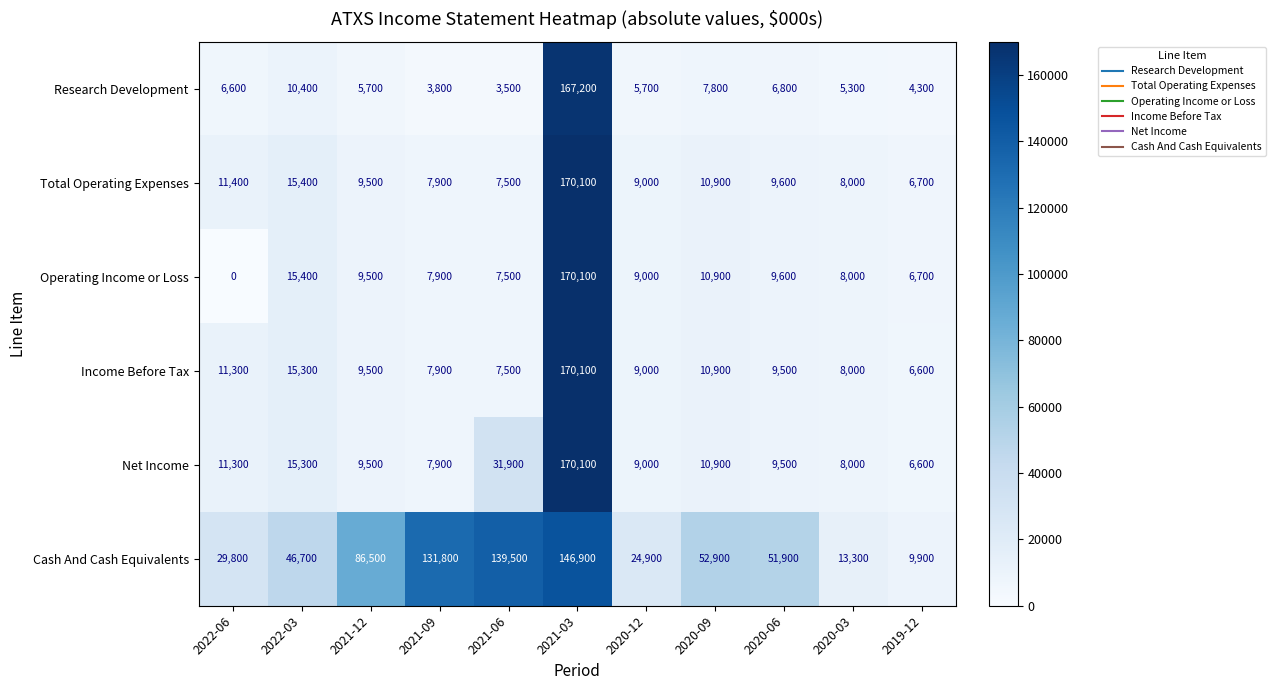

Count the number of categories in the chart.

11